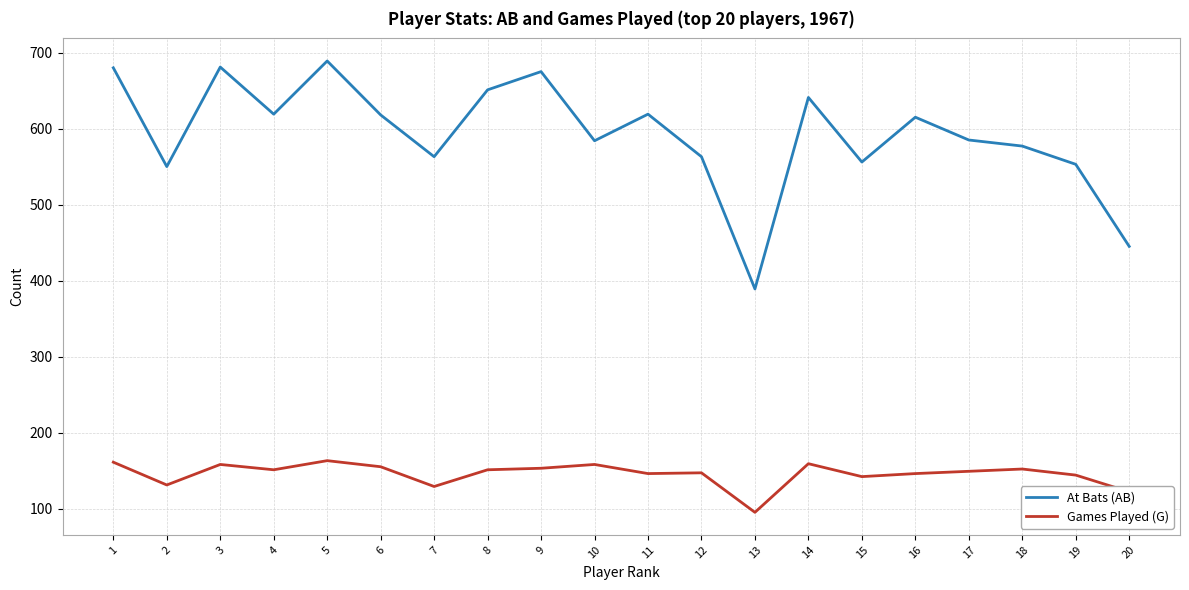

Which series changed the most between 5 and 12?

At Bats (AB)